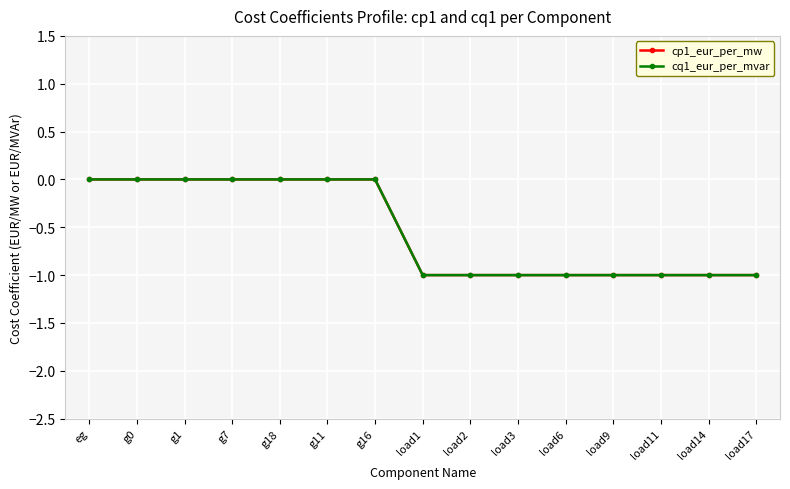

What is the sum of the cq1_eur_per_mvar values at load14 and load2?

-2